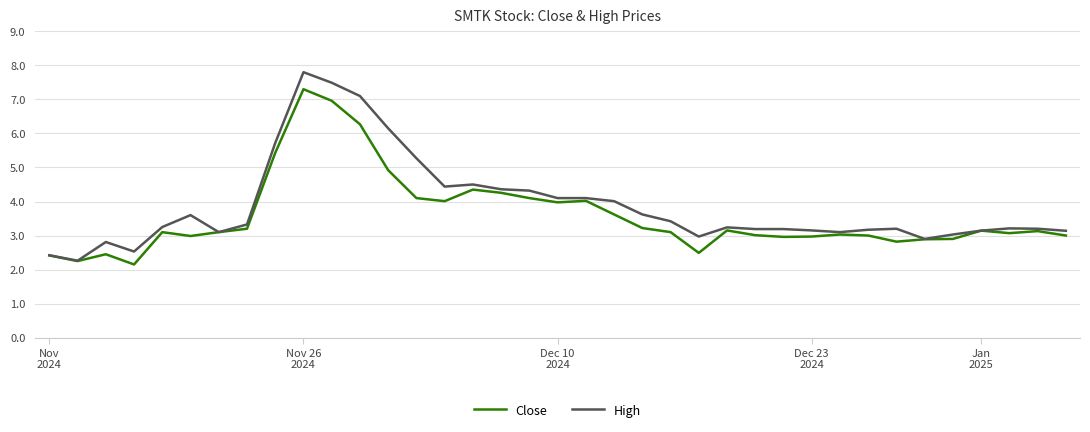

What is the lowest value of the High series?

2.3